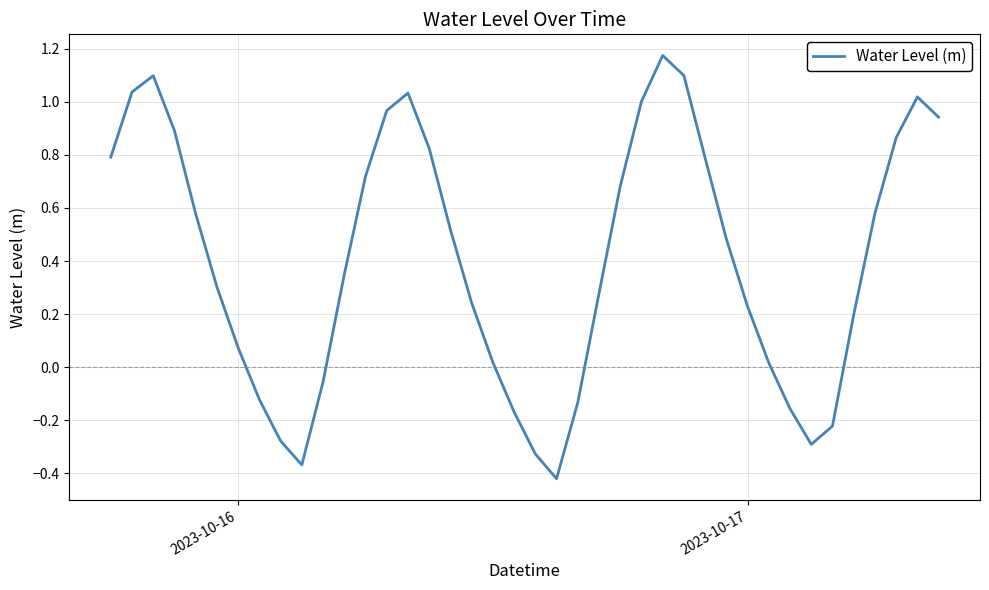

How many lines are shown in the chart?

1